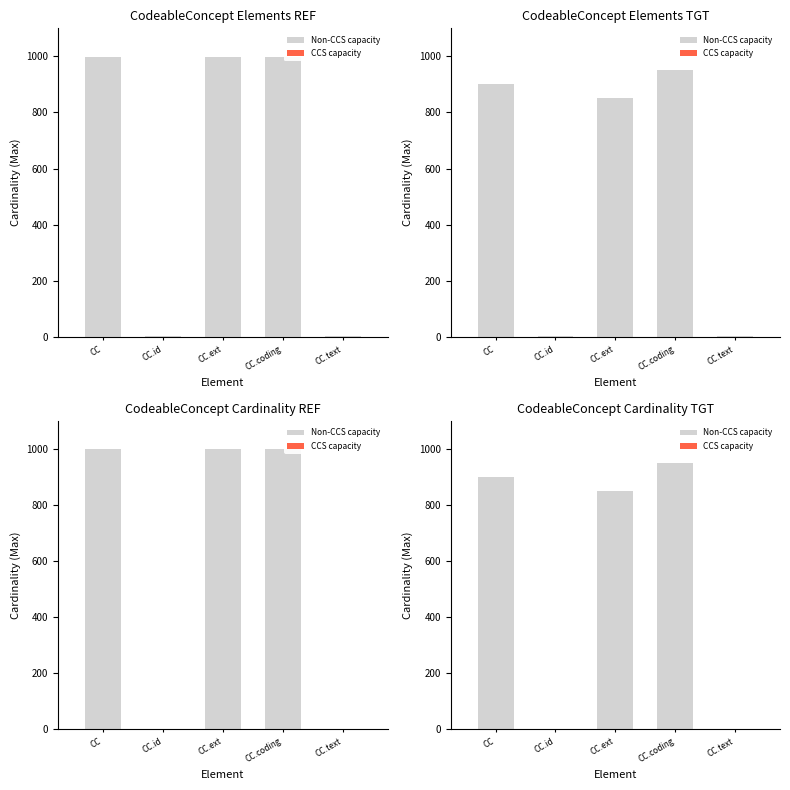

At which category is the sum across all series the highest?

CC.coding